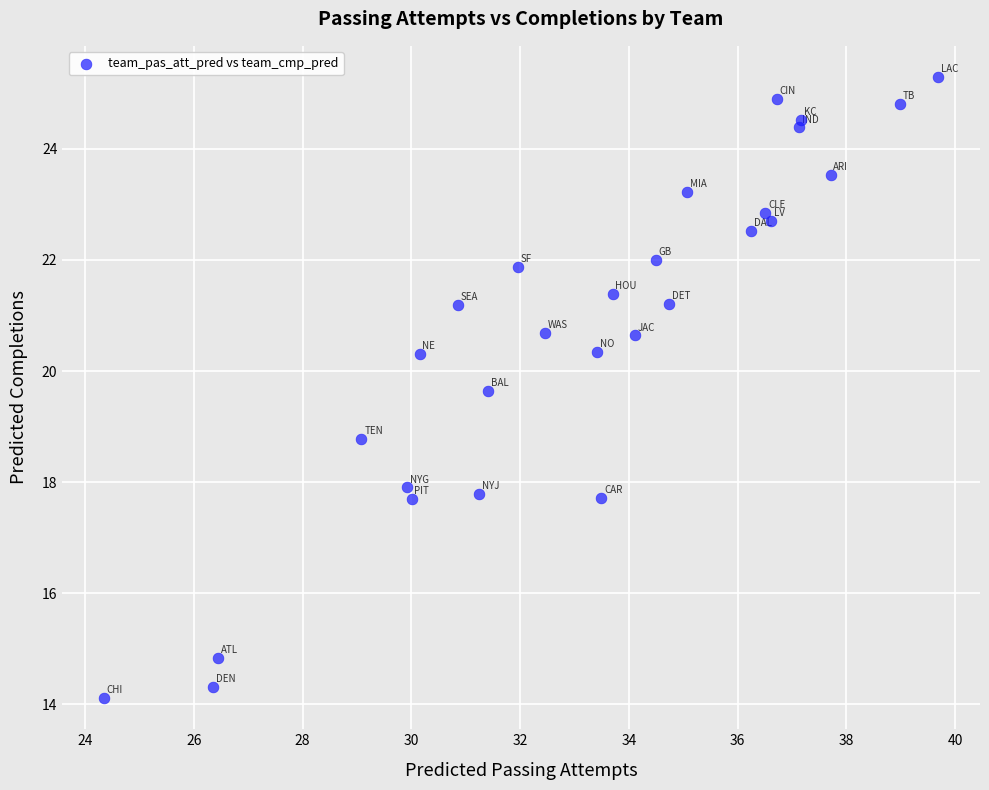

What Y value in the scatter plot is closest to 19?

18.8